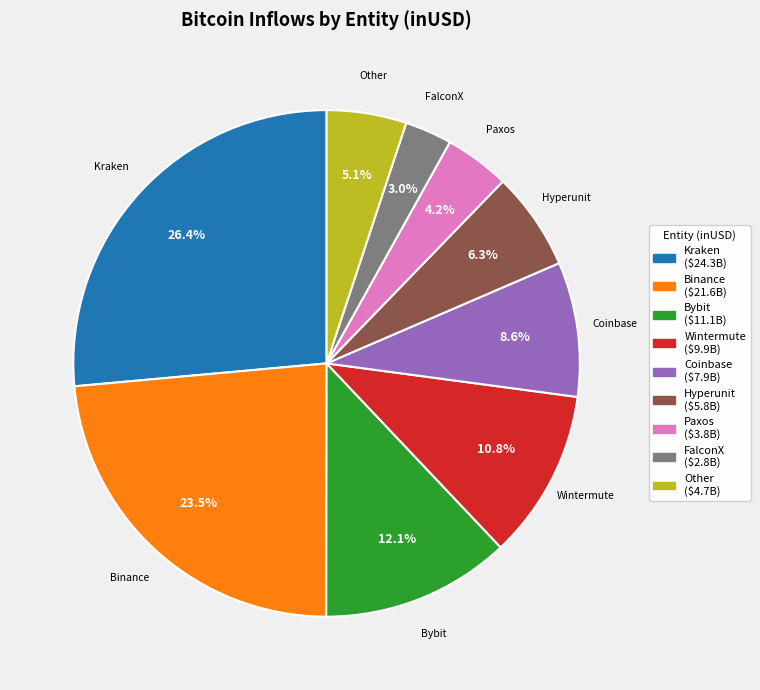

Does any single category account for the majority?

No